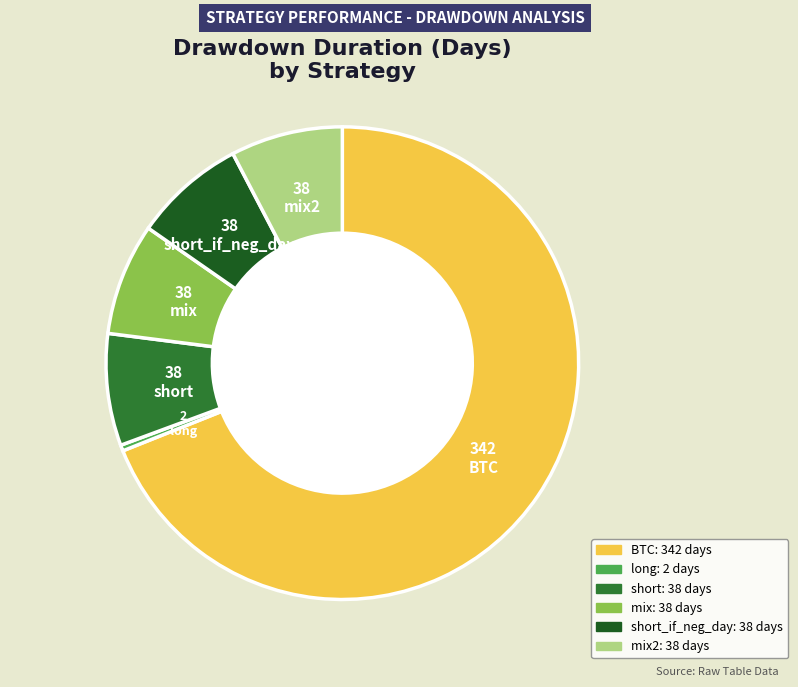

Do BTC and mix together represent more than half of the pie?

Yes